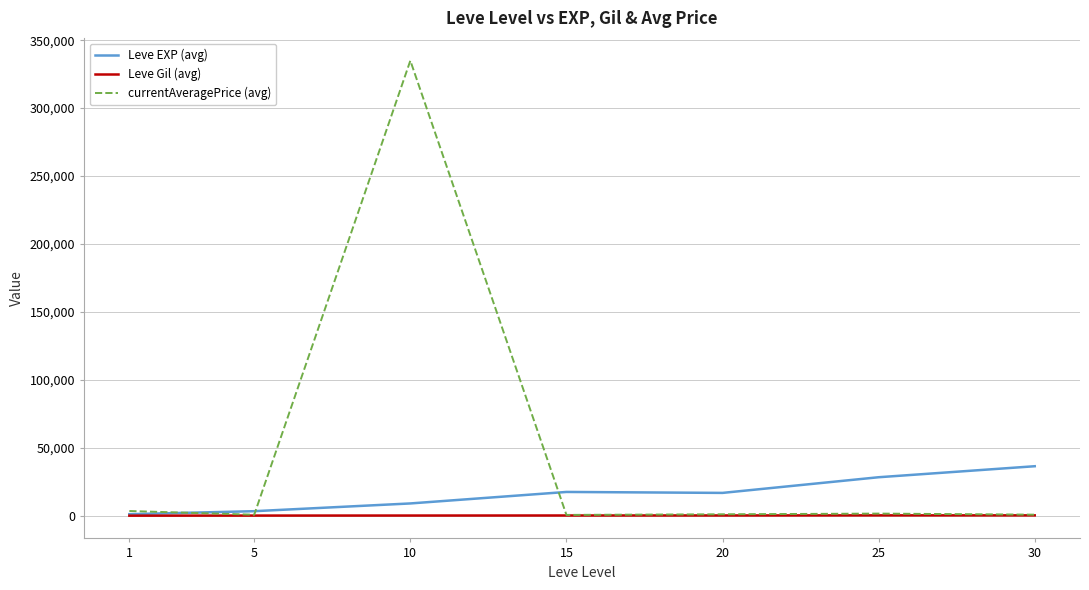

Rank the series by their maximum value, from lowest to highest.

Leve Gil (avg), Leve EXP (avg), currentAveragePrice (avg)